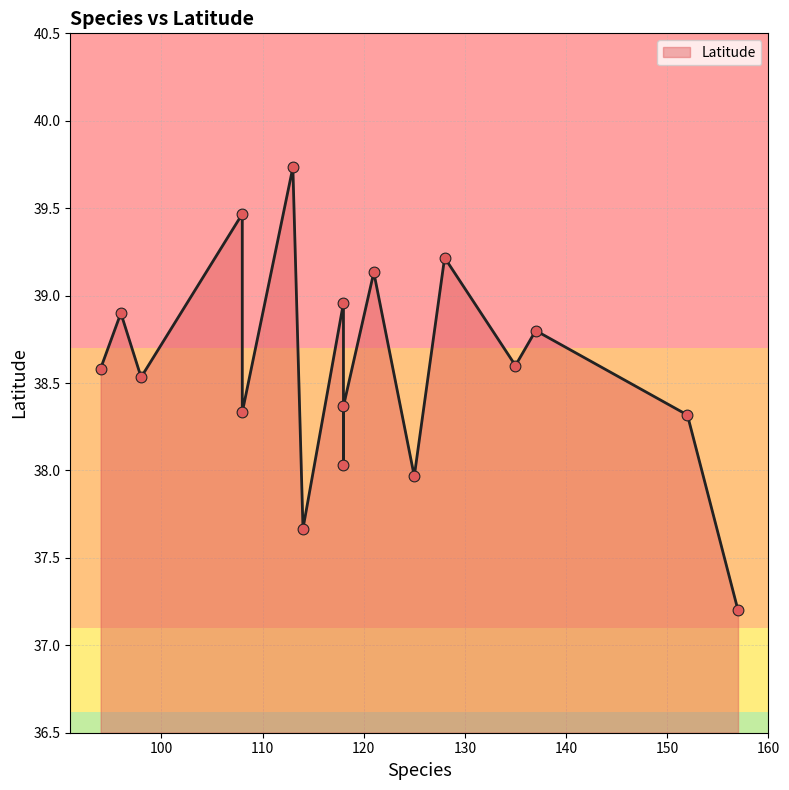

What is the change in value from 135 to 118?

-0.2